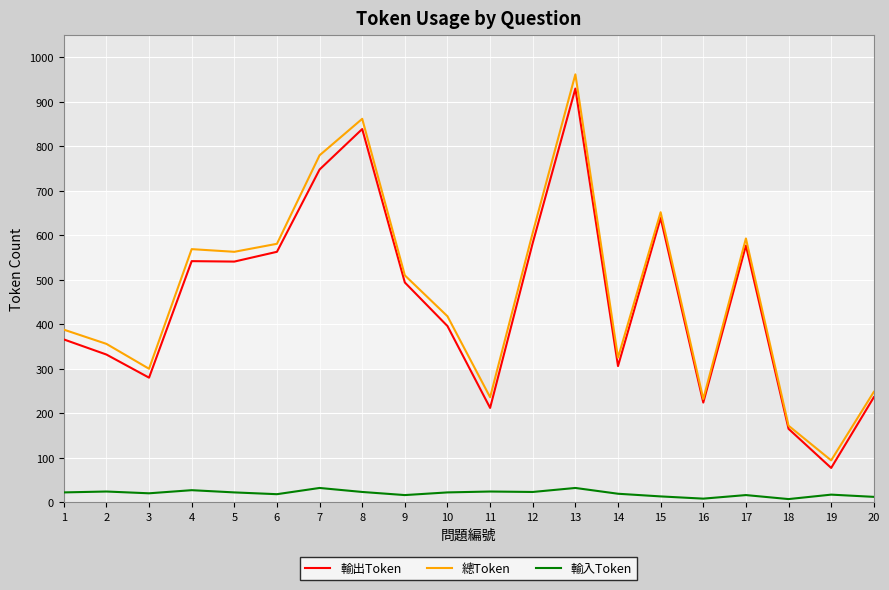

Is this an area chart (filled region under the line)?

No